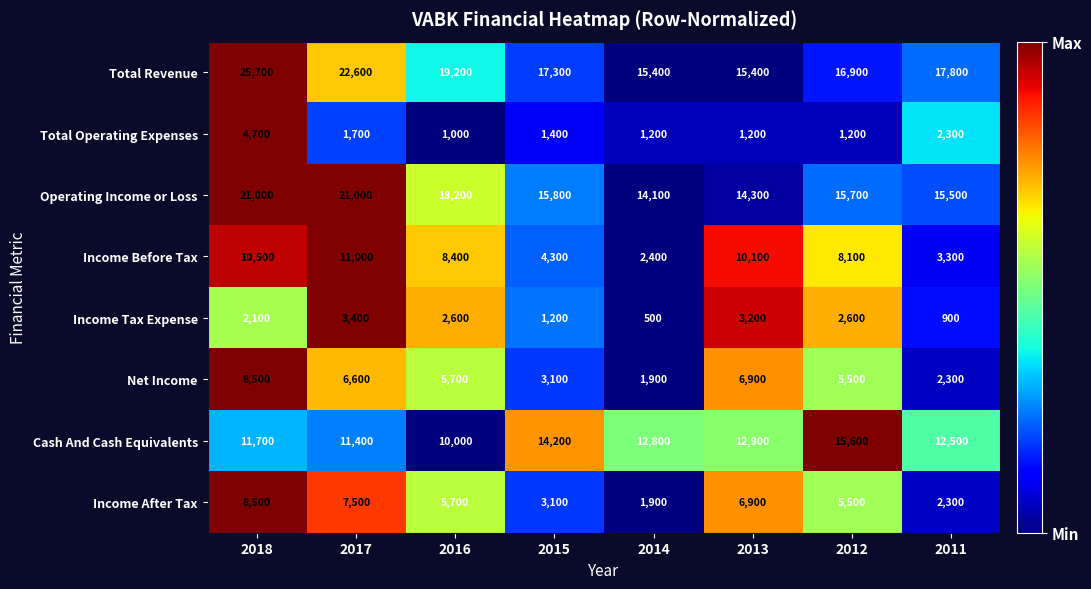

True or false: Cash And Cash Equivalents has a value of 14200 at 2015.

True